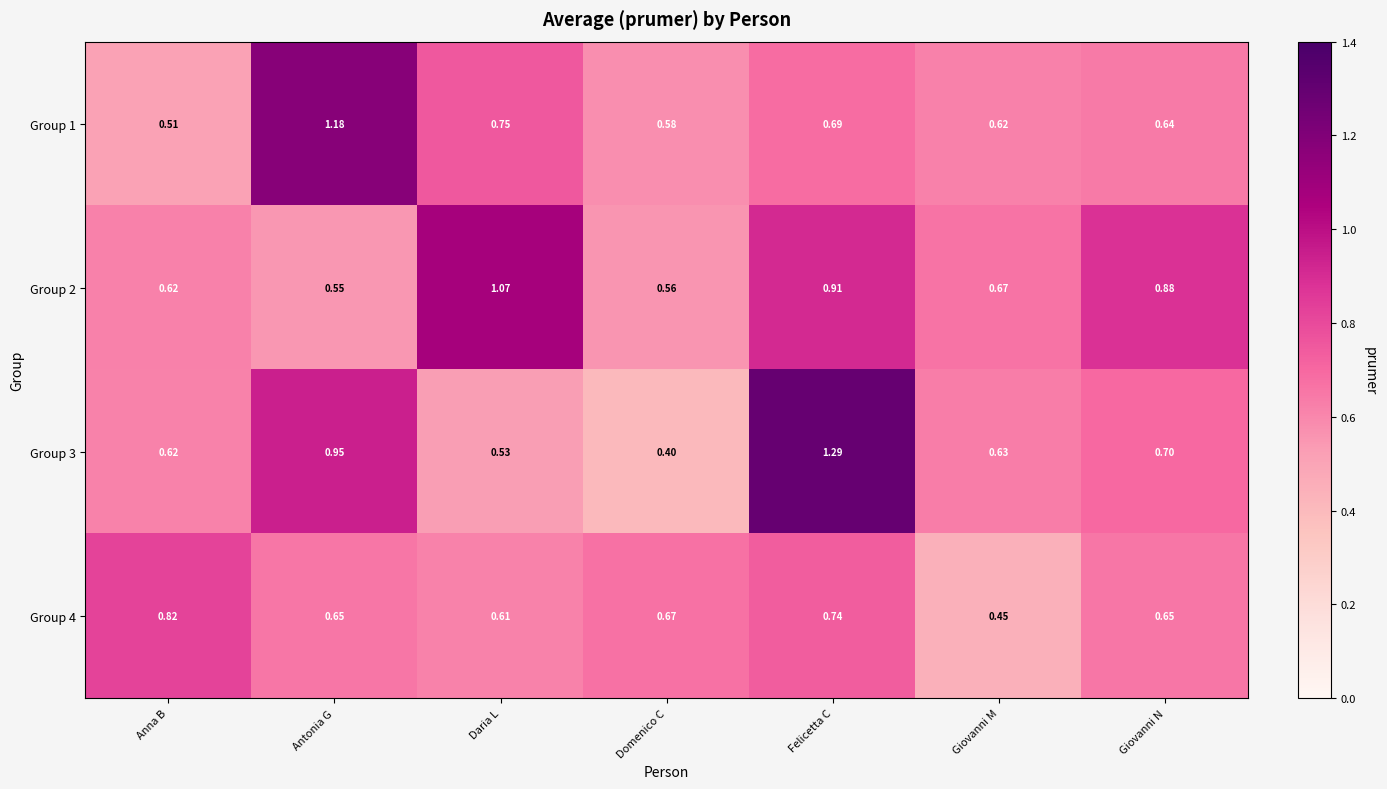

List the series in order of their peak value, highest first.

Group 3, Group 1, Group 2, Group 4